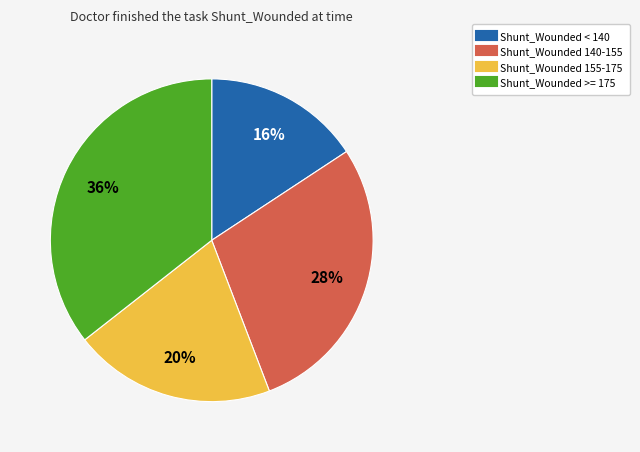

Is there any slice that represents more than half of the pie?

No